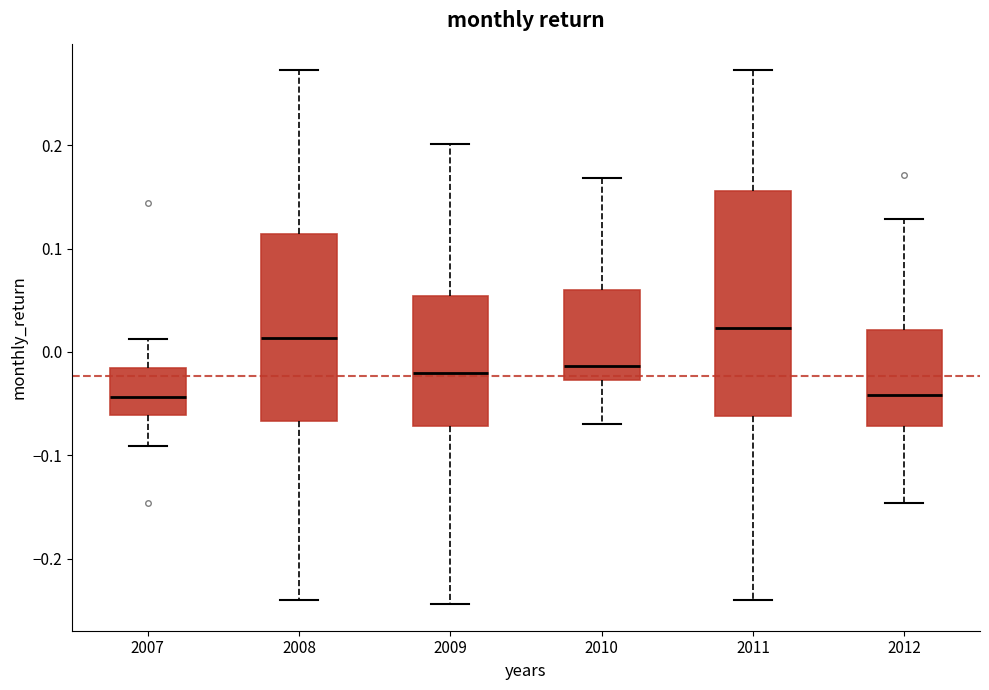

Reading left to right, transcribe this box plot: for each box, give where its median line is, the range the box spans, and where its two whiskers end, as read against the y-axis. The values are not printed on the chart, so give them approximately, as read against the axis.

2007: median -0.04, box -0.06 to -0.02, whiskers -0.09 to 0.01
2008: median 0.01, box -0.07 to 0.11, whiskers -0.24 to 0.27
2009: median -0.02, box -0.07 to 0.05, whiskers -0.24 to 0.20
2010: median -0.01, box -0.03 to 0.06, whiskers -0.07 to 0.17
2011: median 0.02, box -0.06 to 0.16, whiskers -0.24 to 0.27
2012: median -0.04, box -0.07 to 0.02, whiskers -0.15 to 0.13